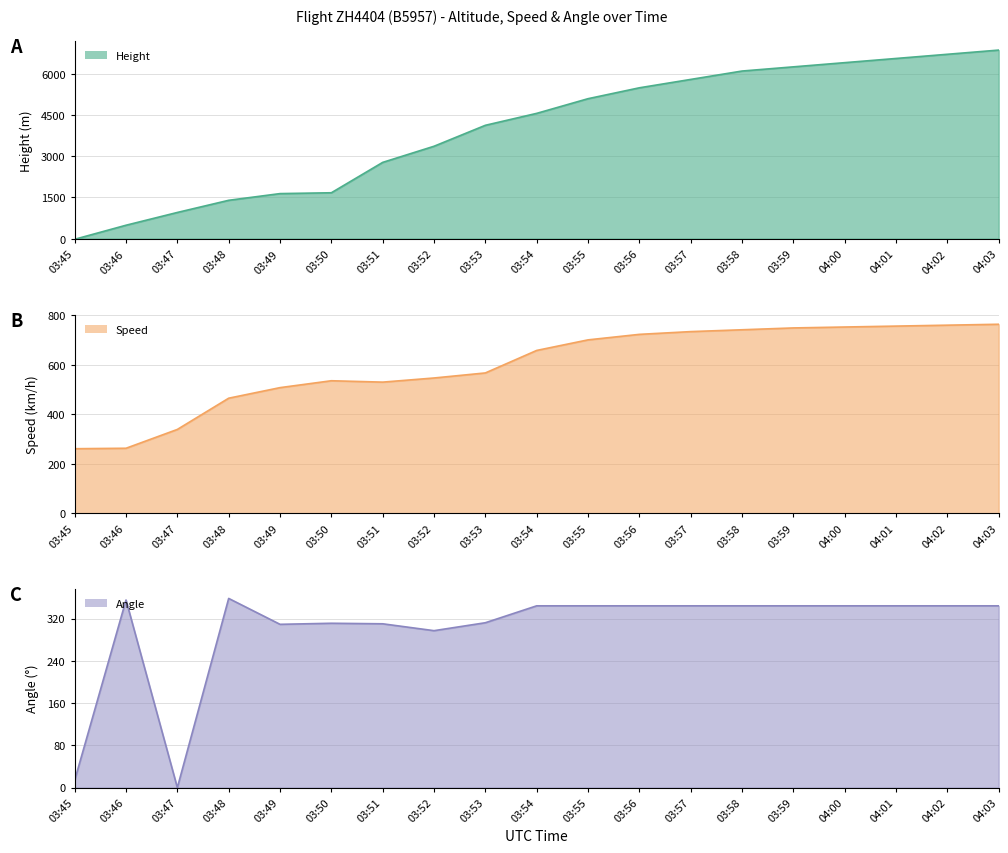

What is the highest value of the Speed line series?

763.0